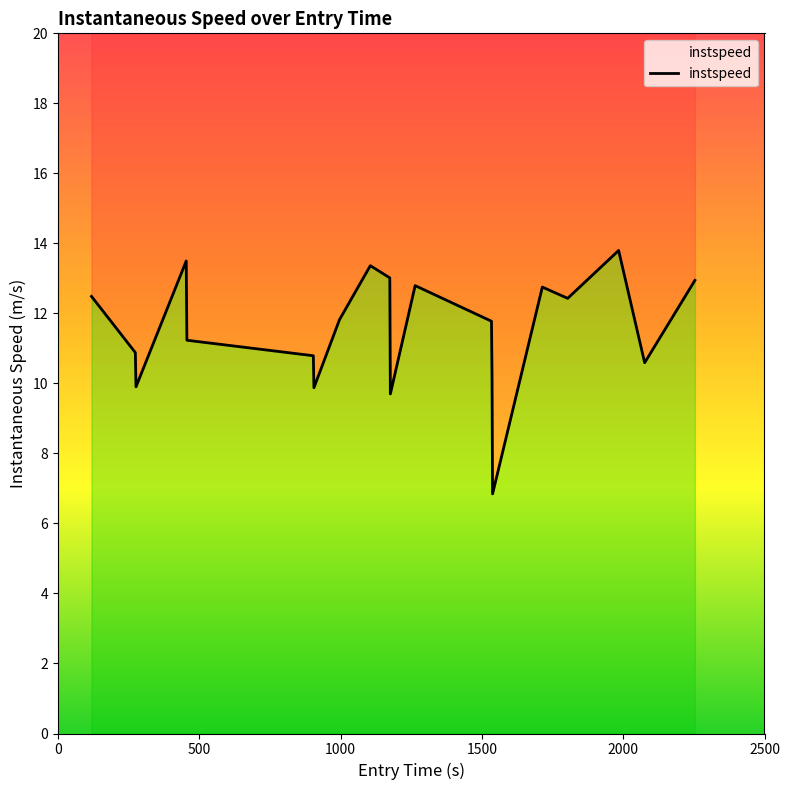

How many lines are shown in the chart?

1